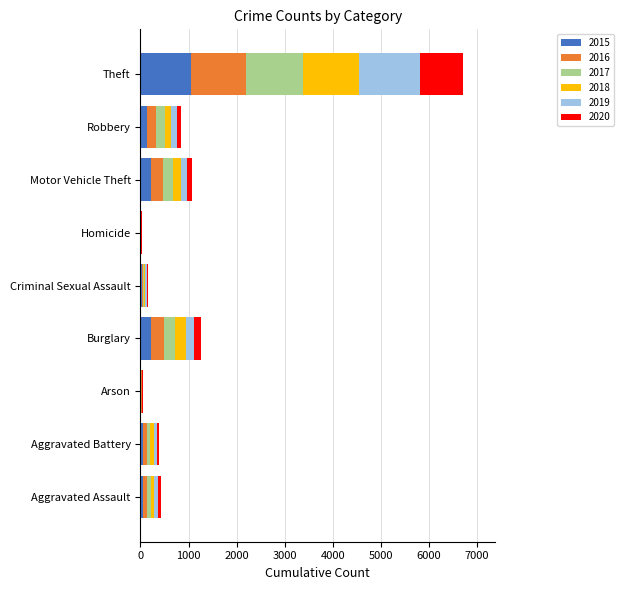

What is the maximum value for 2015?

1041